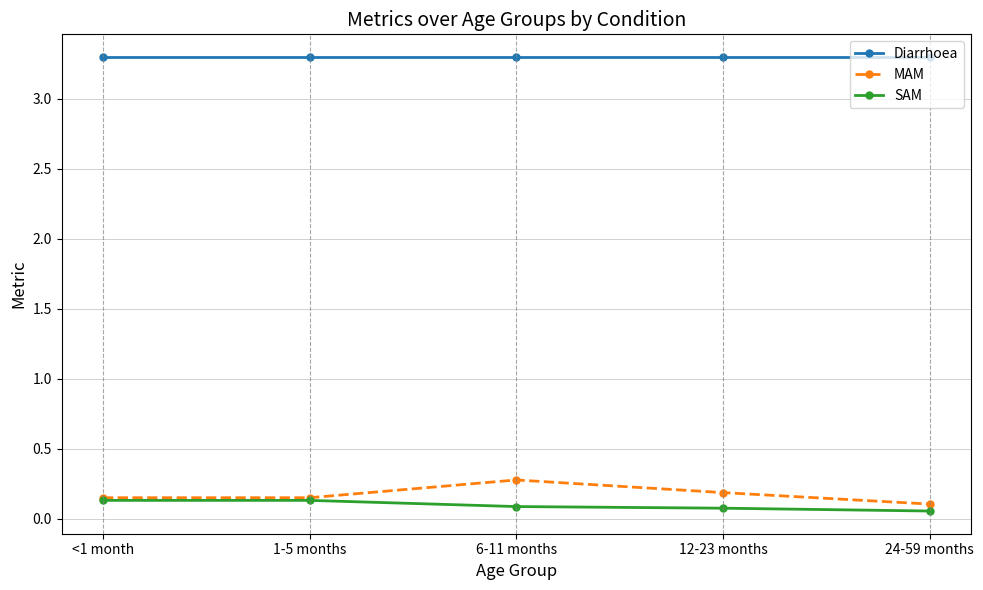

What position from the left is 24-59 months?

5